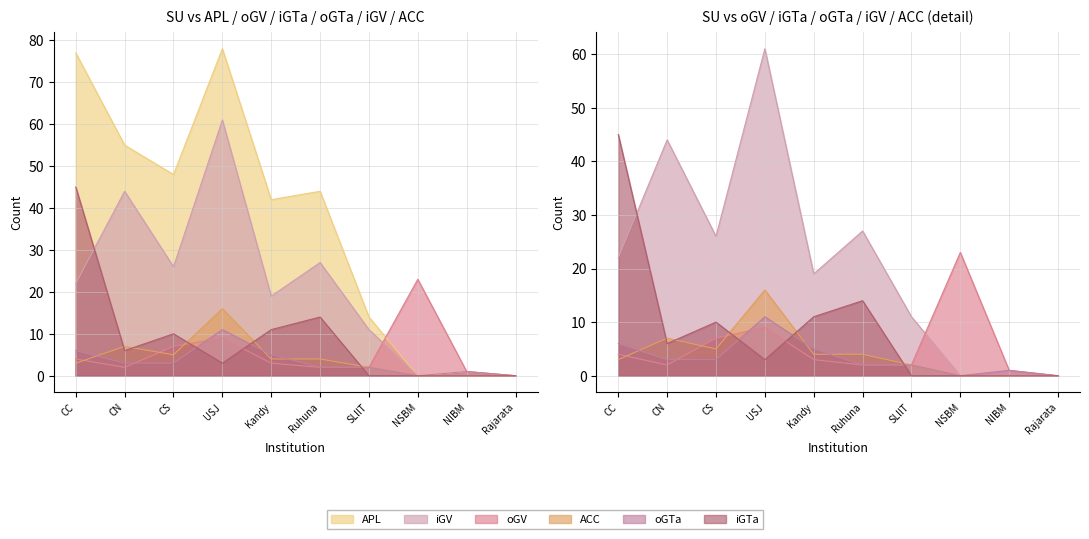

Which series has the widest spread of values?

APL